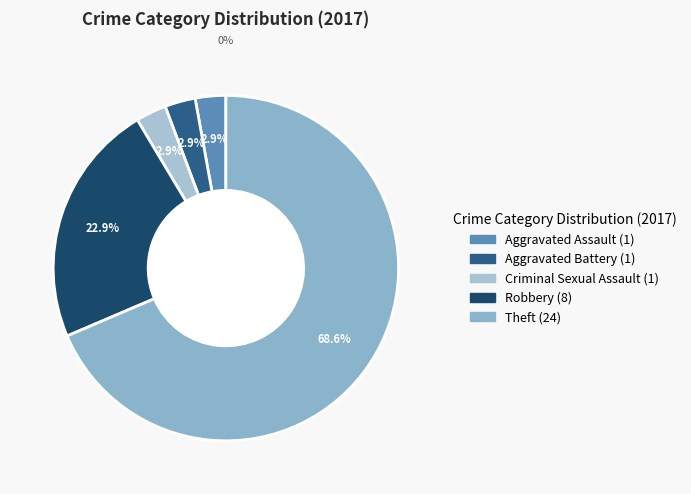

How many segments does this pie chart have?

5